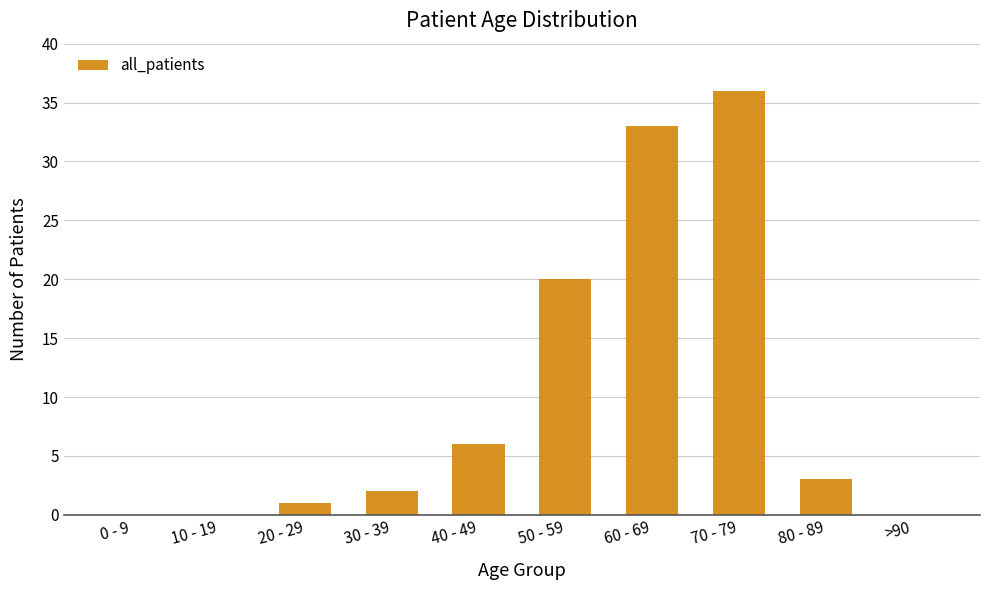

How many categories are shown in the chart?

10